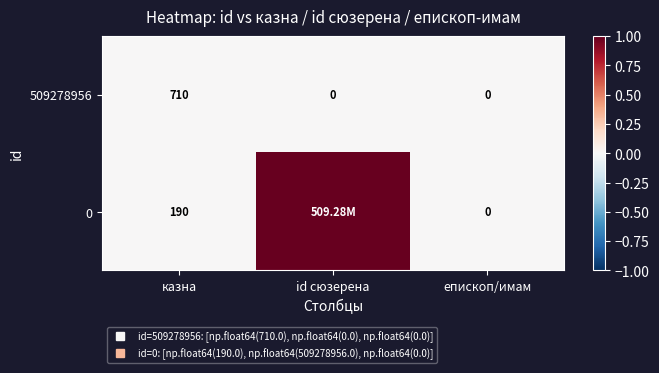

Is the value of 0 at казна greater than the value of 509278956 at id сюзерена?

Yes